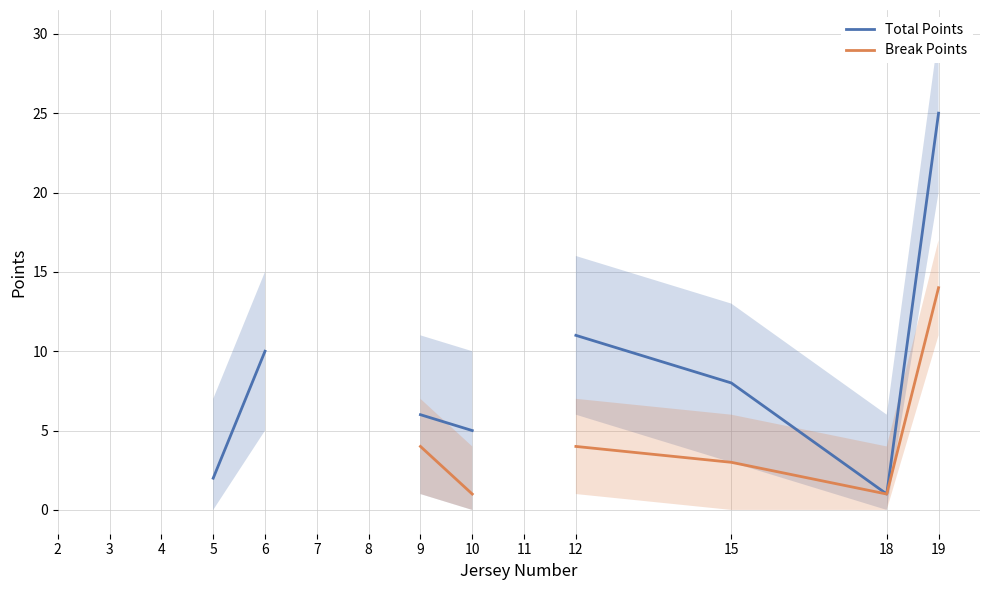

What are all the series names shown in the legend?

Total Points, Break Points